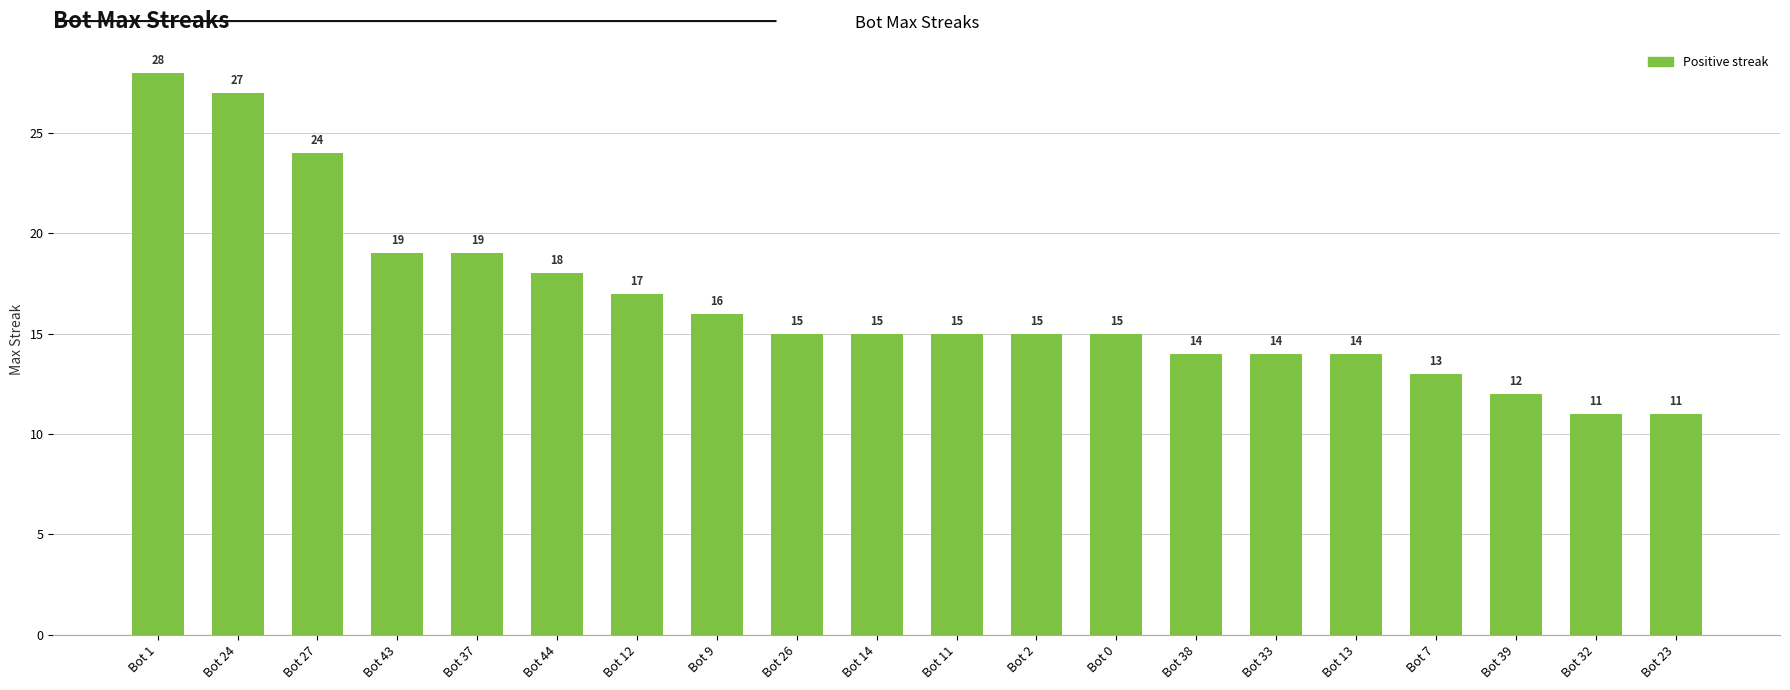

What is the maximum value shown in the chart?

28